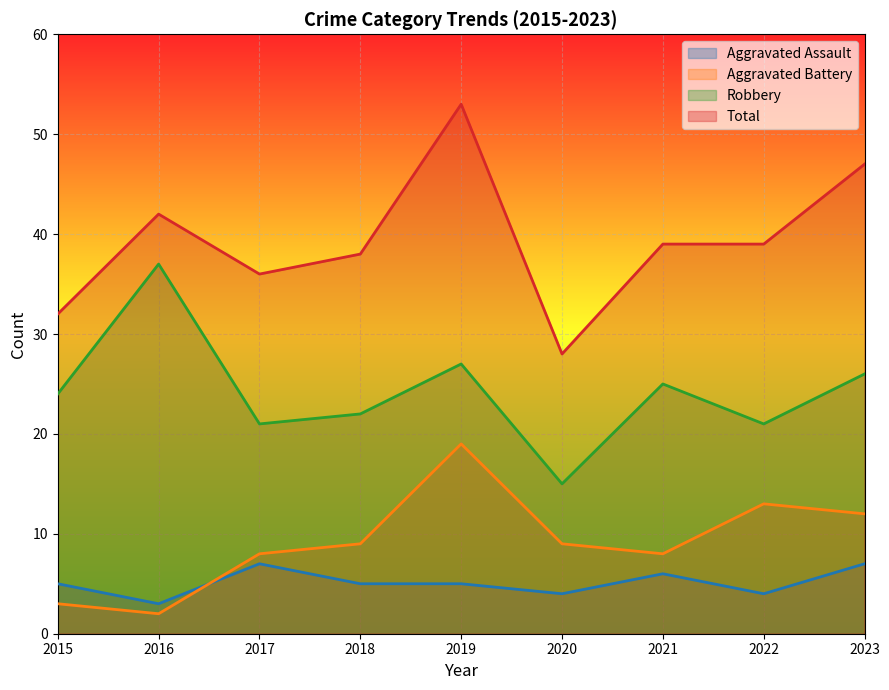

What is the value of the Total point at the 4th from the left?

38